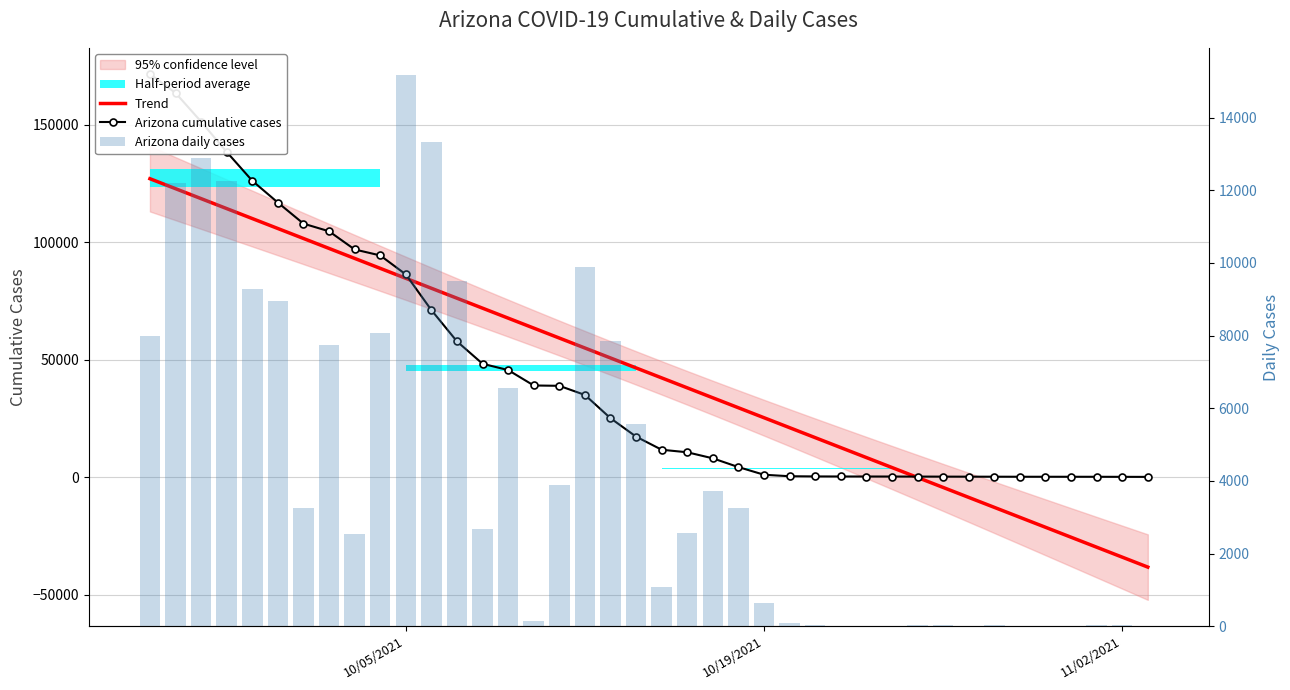

Which series has the largest range (max minus min)?

Arizona cumulative cases